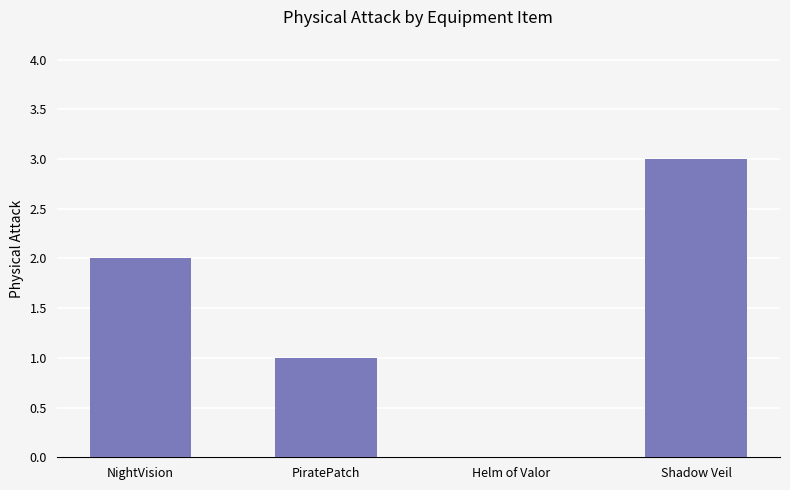

What is the approximate value at Shadow Veil?

3